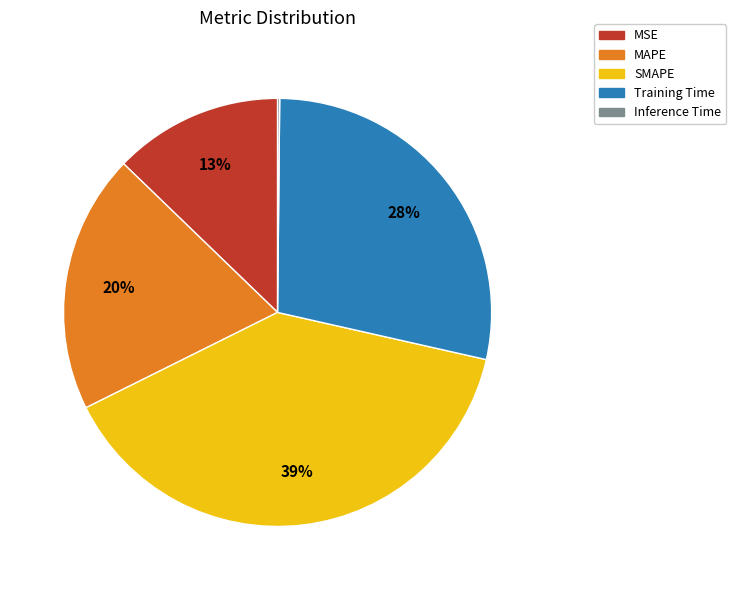

To the nearest percent, what portion does SMAPE represent?

39%